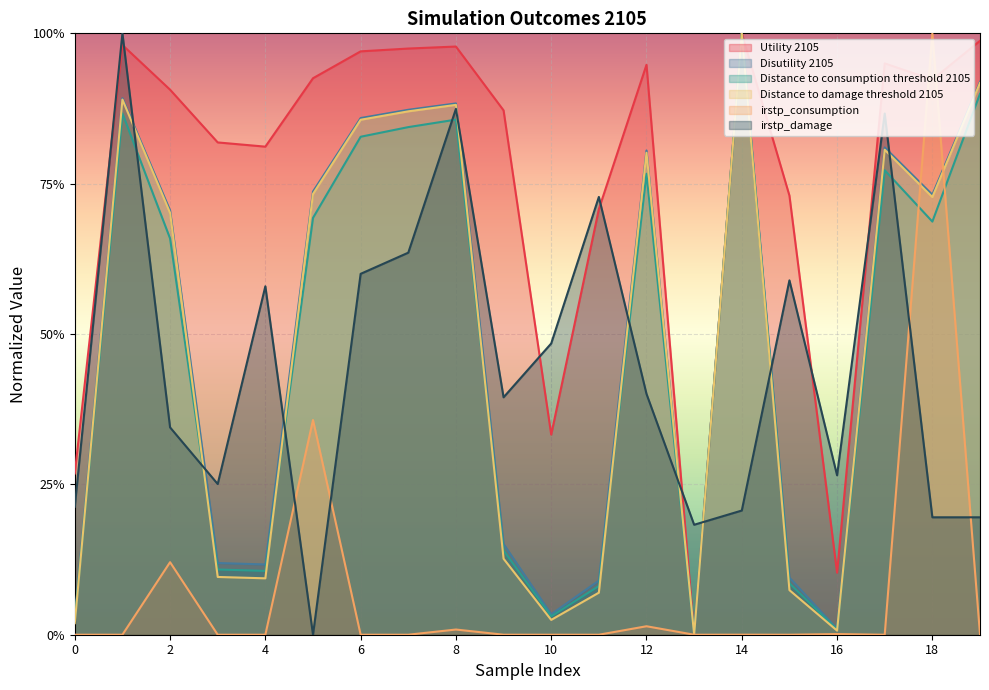

Where is the first local minimum for irstp_damage?

3